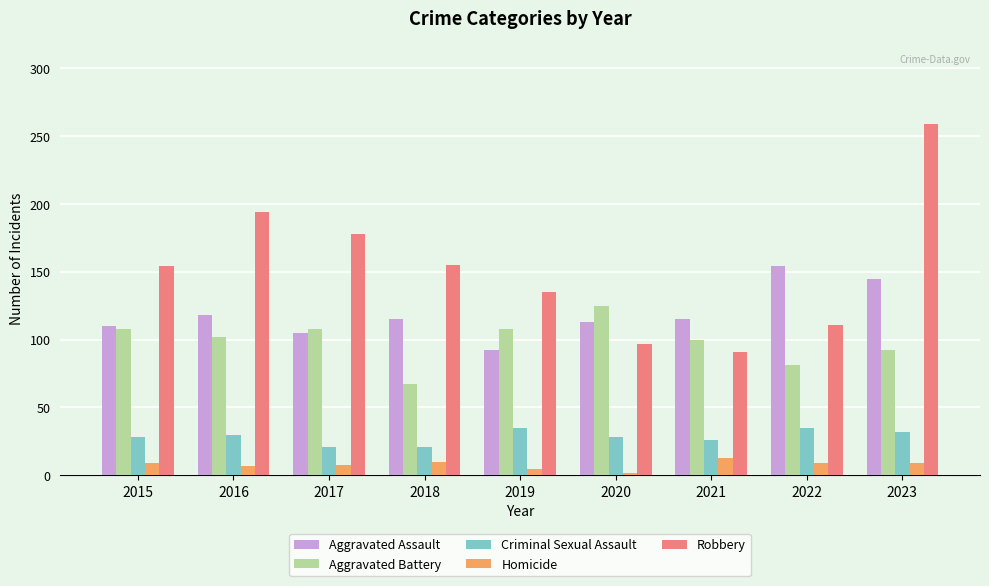

True or false: Aggravated Assault has a value of 154 at 2022.

True